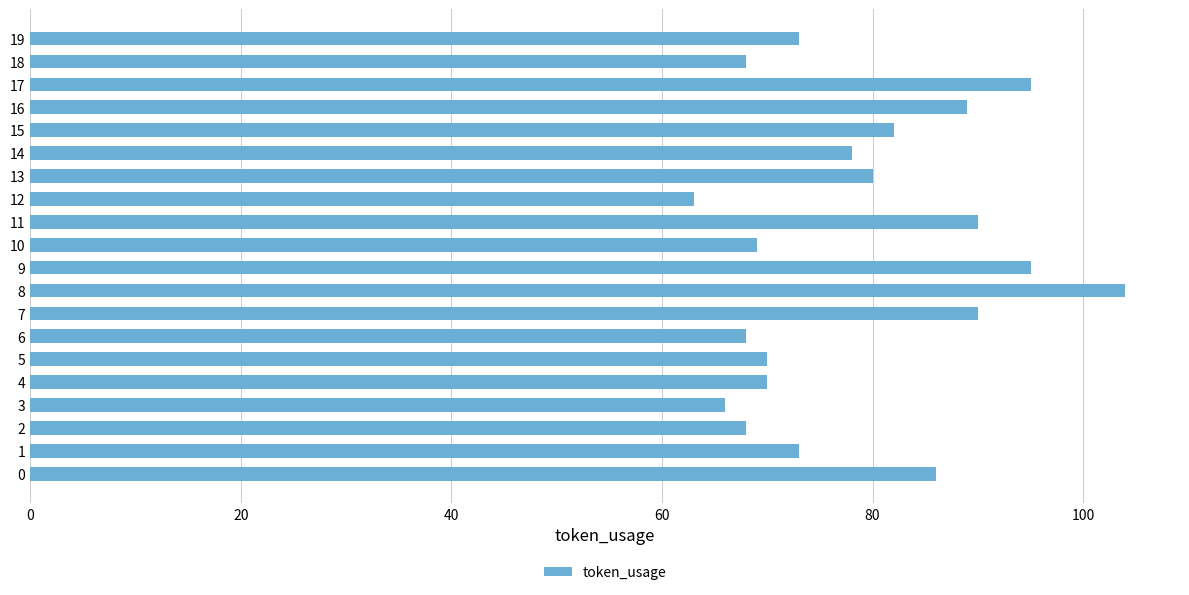

Does the chart contain any negative values?

No